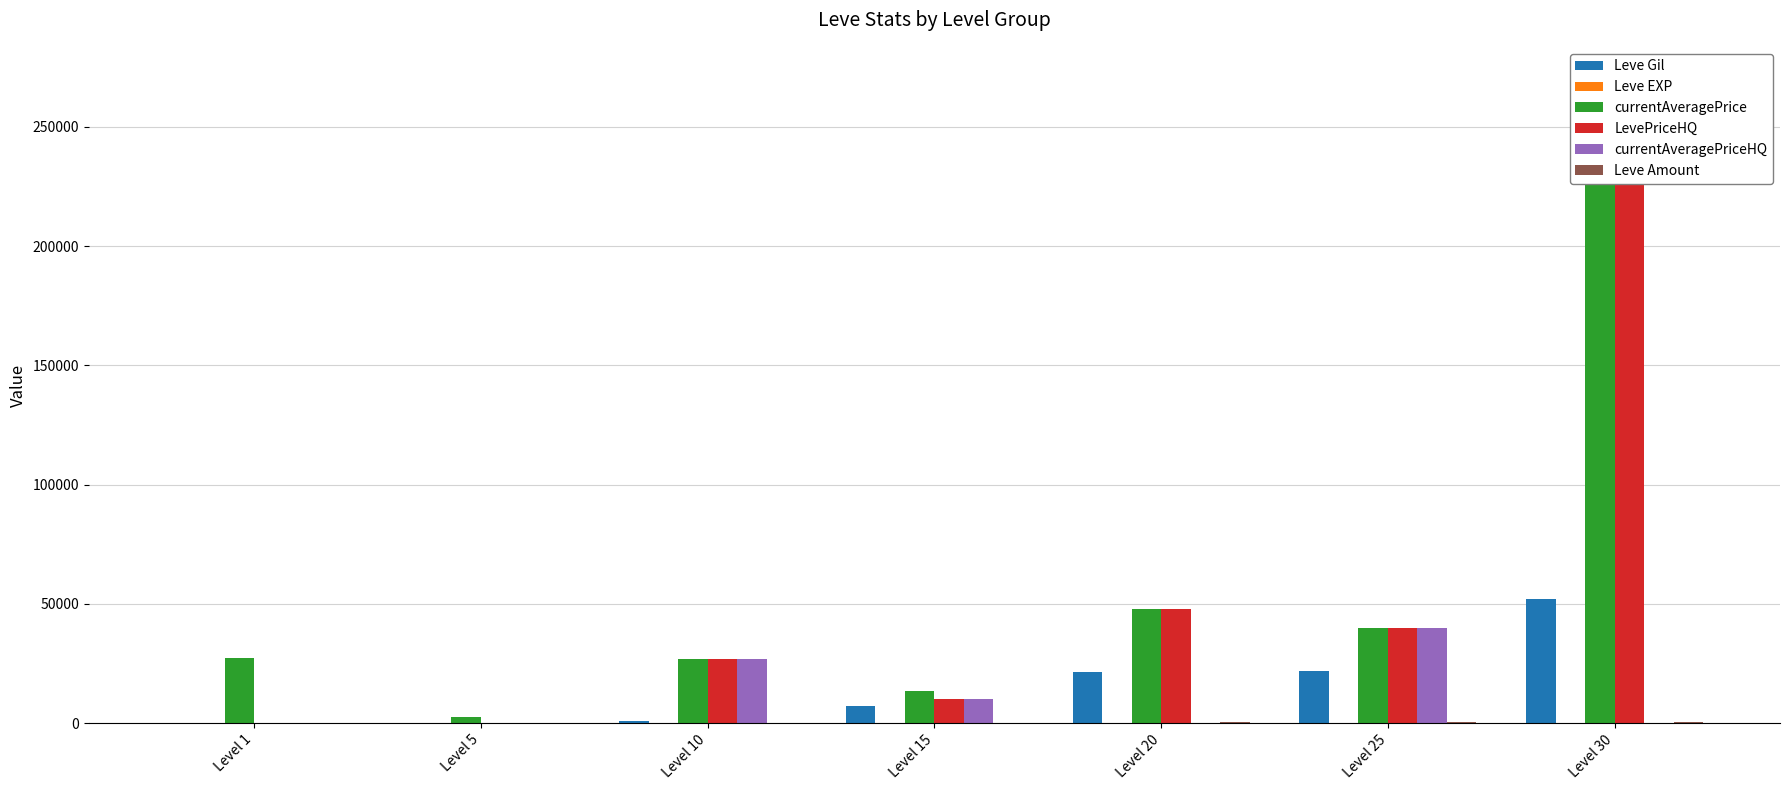

Which series has the largest range (max minus min)?

LevePriceHQ